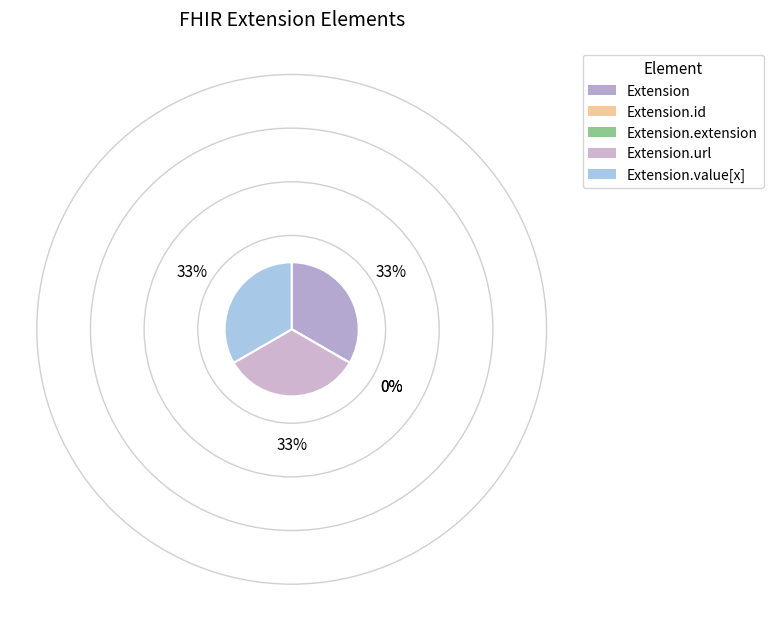

Rank the categories by value from lowest to highest.

Extension.id, Extension.extension, Extension, Extension.url, Extension.value[x]